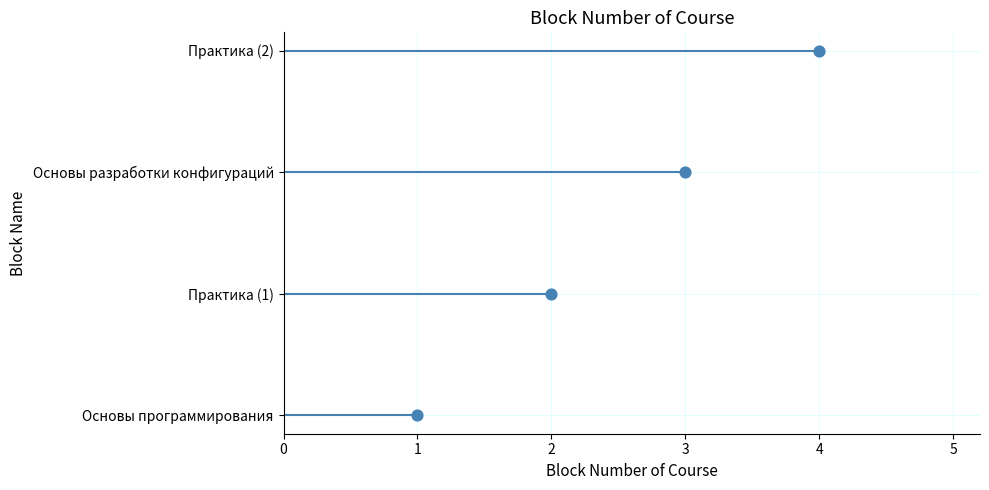

Between 1 and 2, which is larger?

2